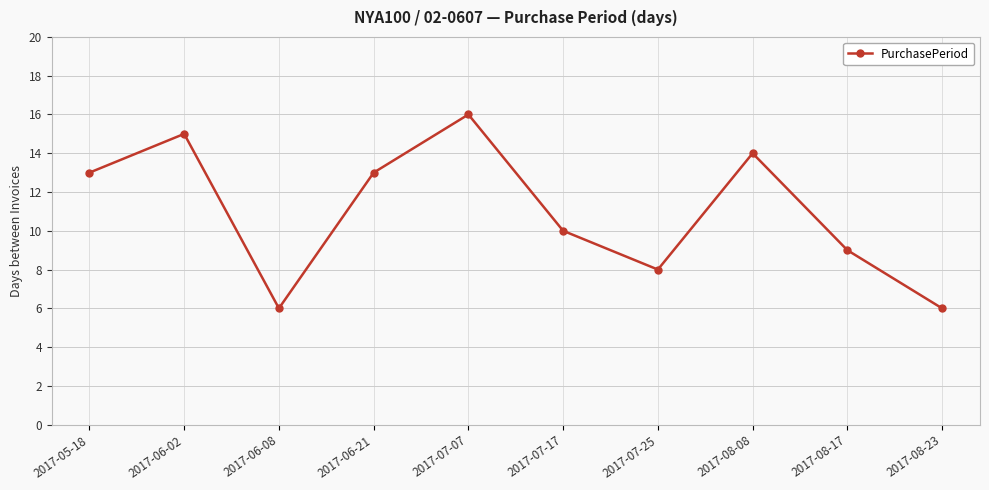

What is the label of the 4th point from the left?

2017-06-21